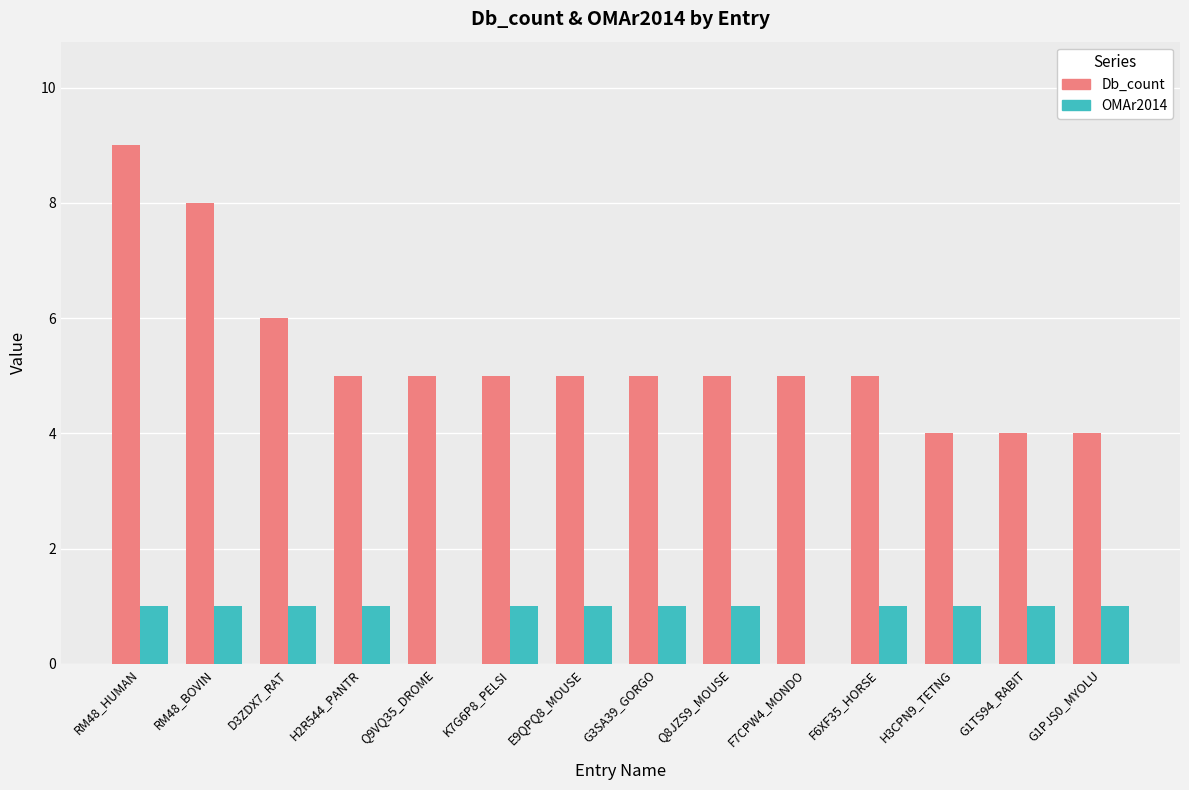

What are all the series names shown in the legend?

Db_count, OMAr2014